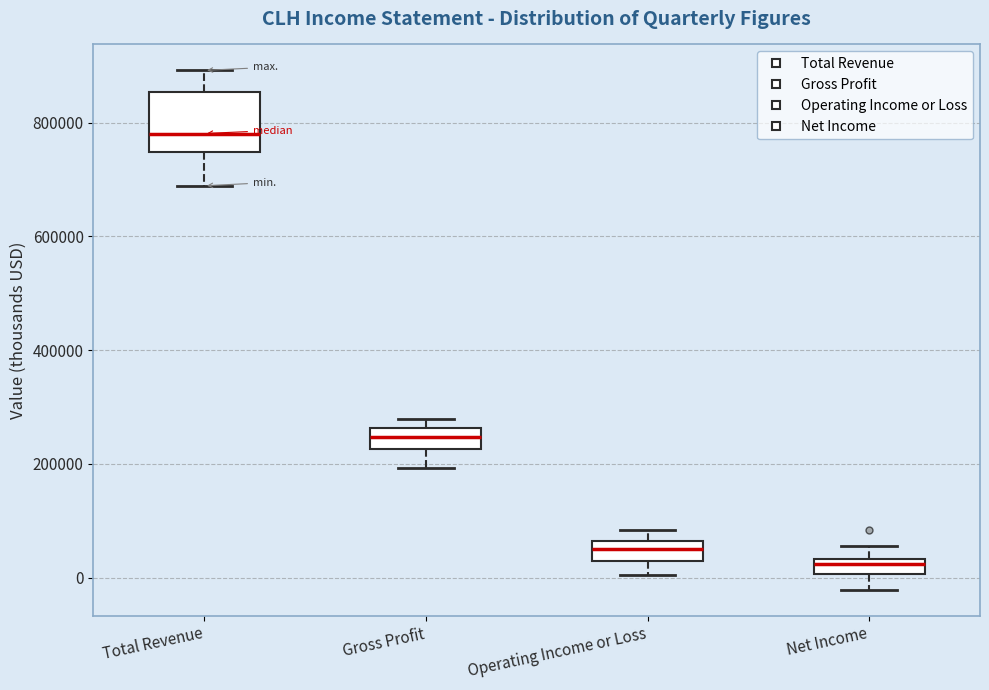

Which box has the highest median line?

Total Revenue